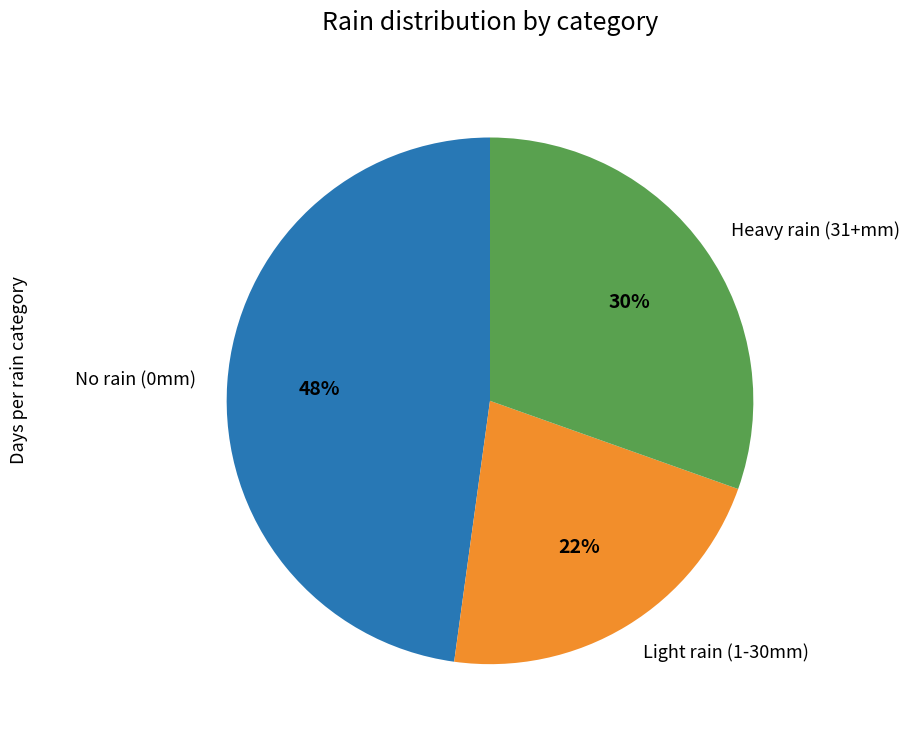

How many slices are in this pie chart?

3